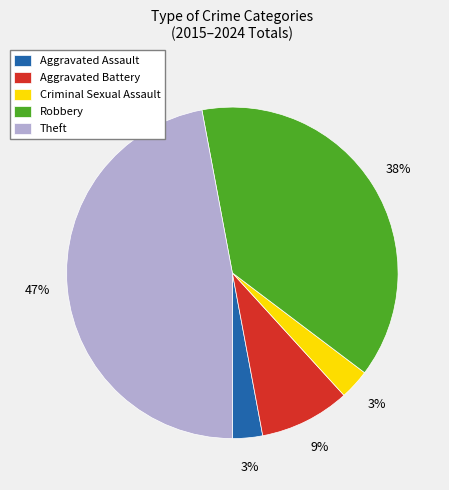

To the nearest percent, what portion does Aggravated Battery represent?

9%